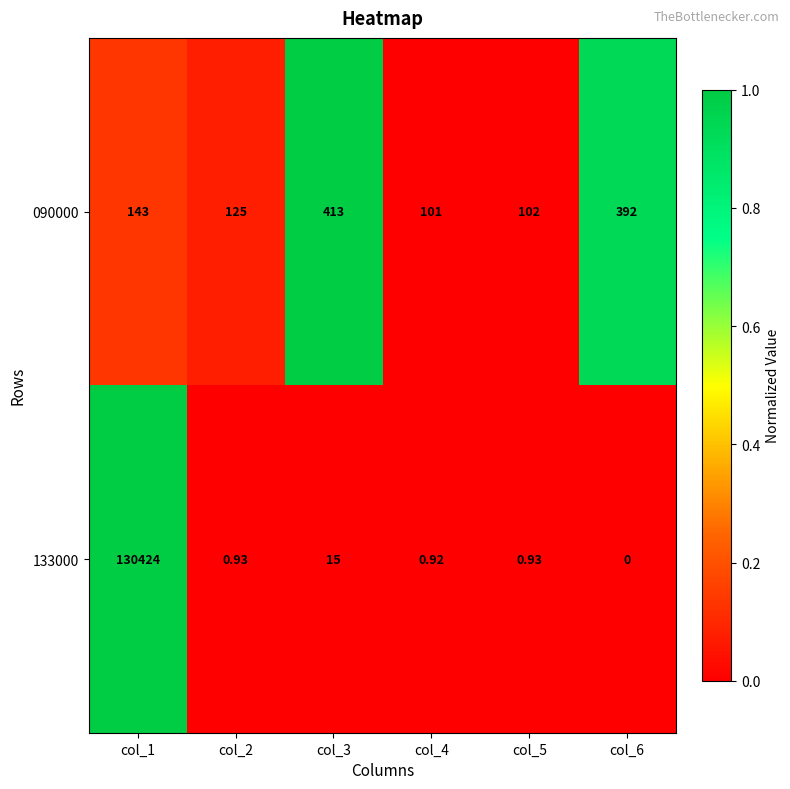

Rank the series at col_1 from highest to lowest value.

133000, 090000